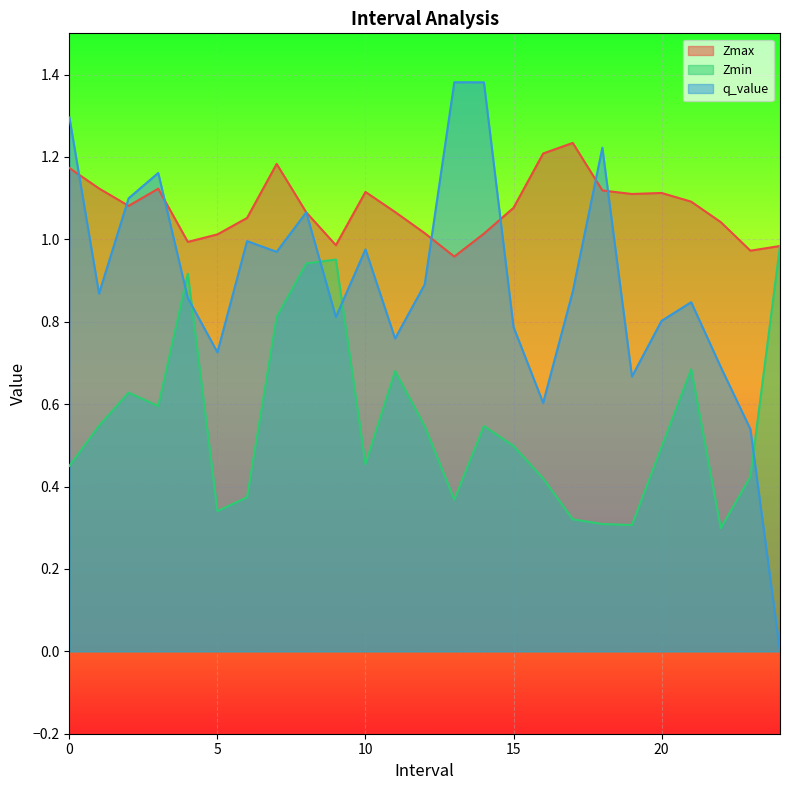

How many lines are shown in the chart?

3